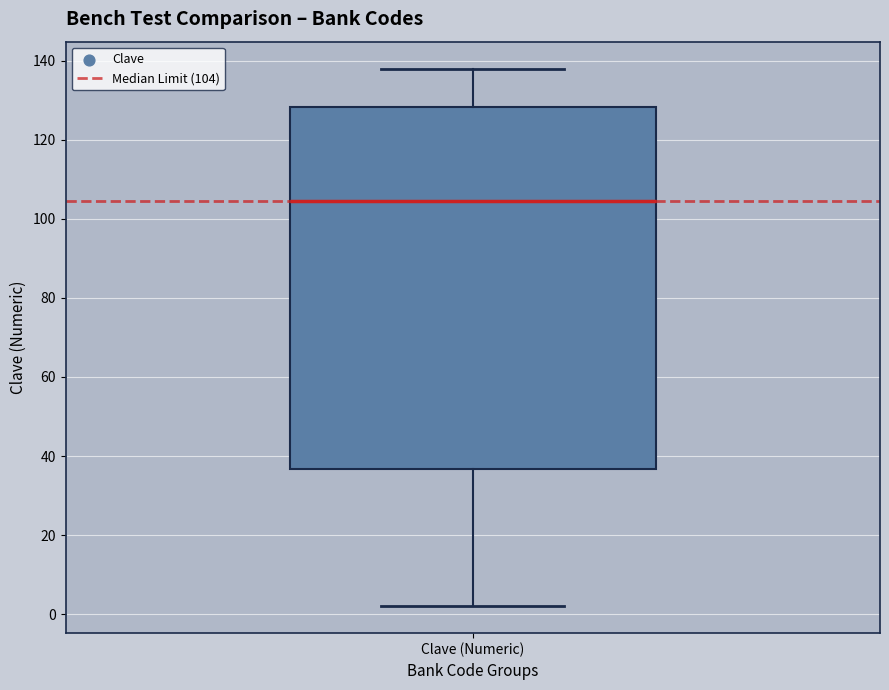

Where is the upper edge of the box for Clave (Numeric) on the y-axis? The values are not printed on the chart, so give them approximately, as read against the axis.

128